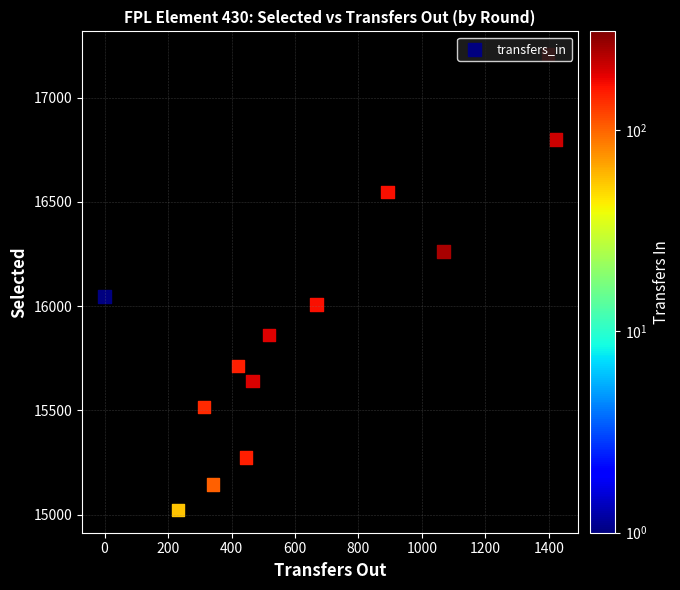

What is the minimum value shown in the chart?

15022